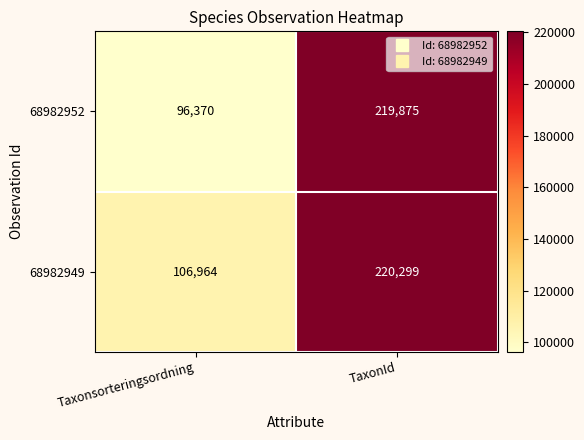

The 68982952 series shows 219875 at TaxonId. True or false?

True